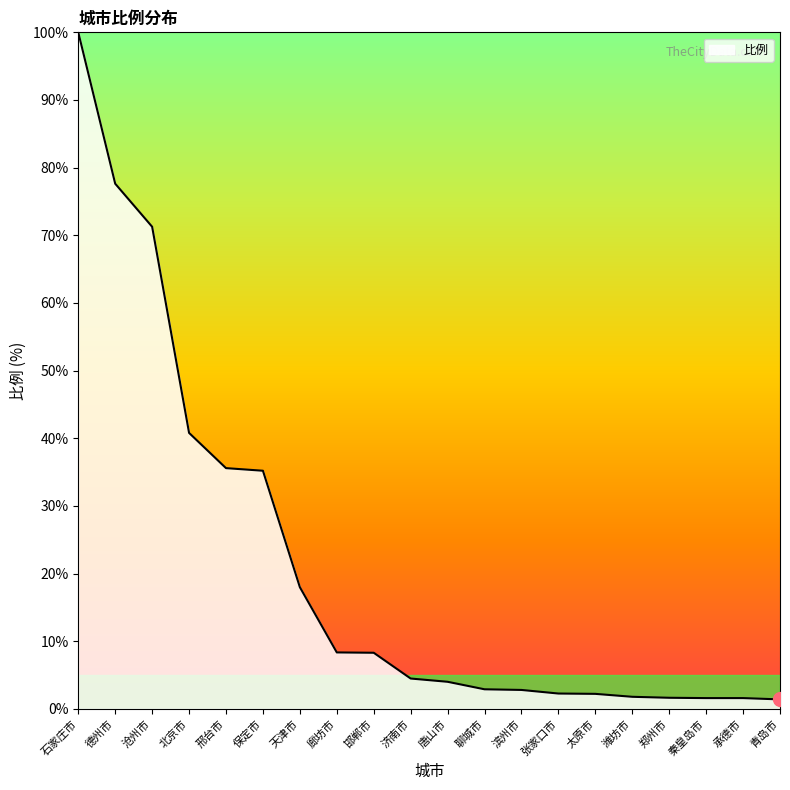

What position from the left is 石家庄市?

1